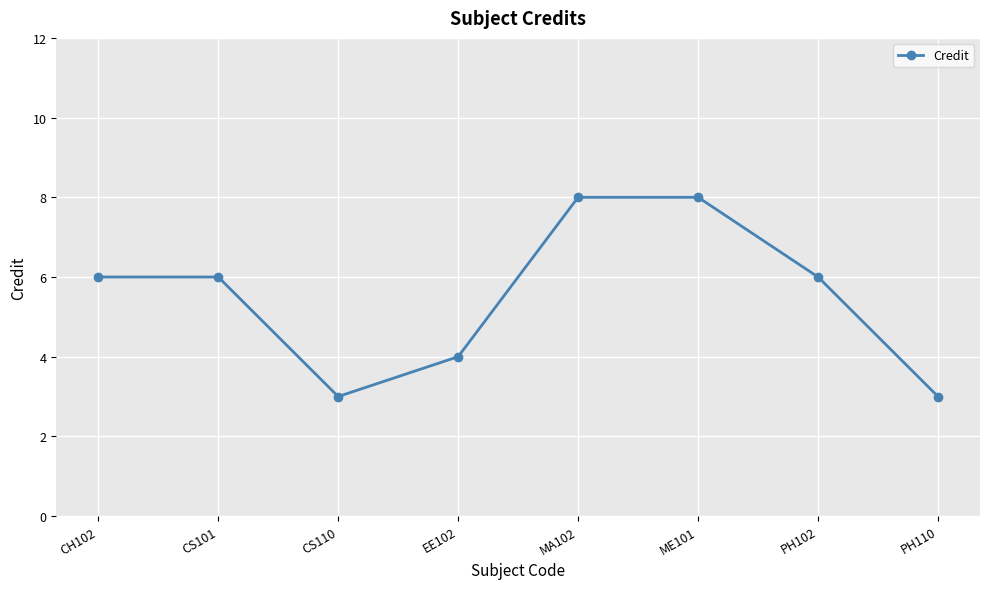

What is the label of the 6th point from the right?

CS110